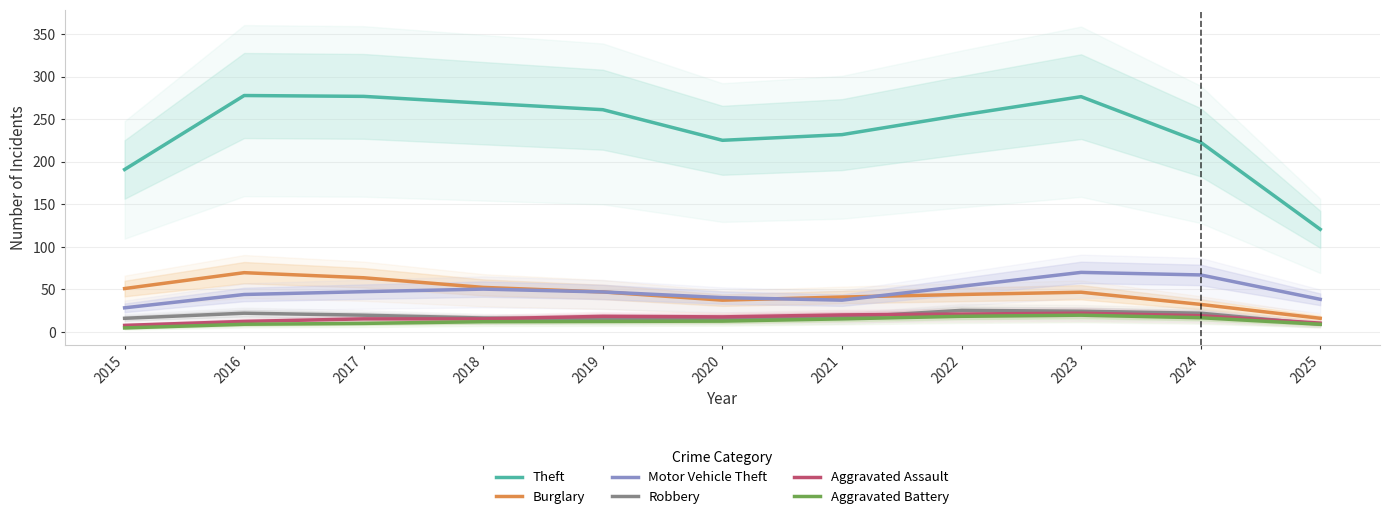

At which category does Theft reach its first local valley?

2020